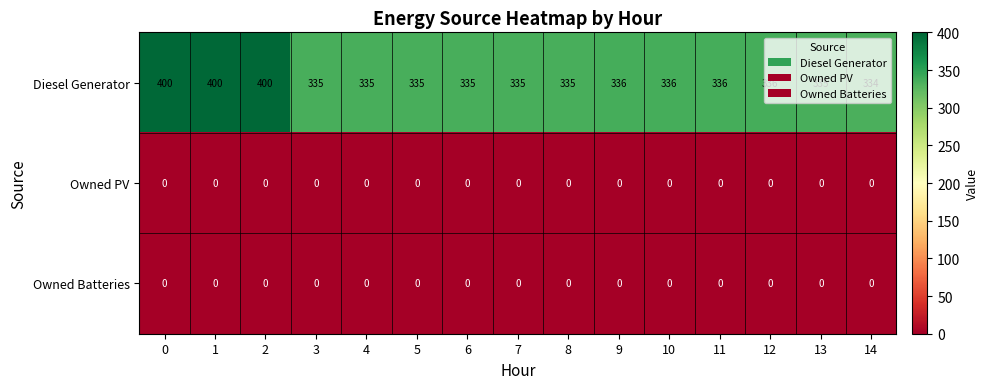

The Diesel Generator series shows 334 at 14. True or false?

True